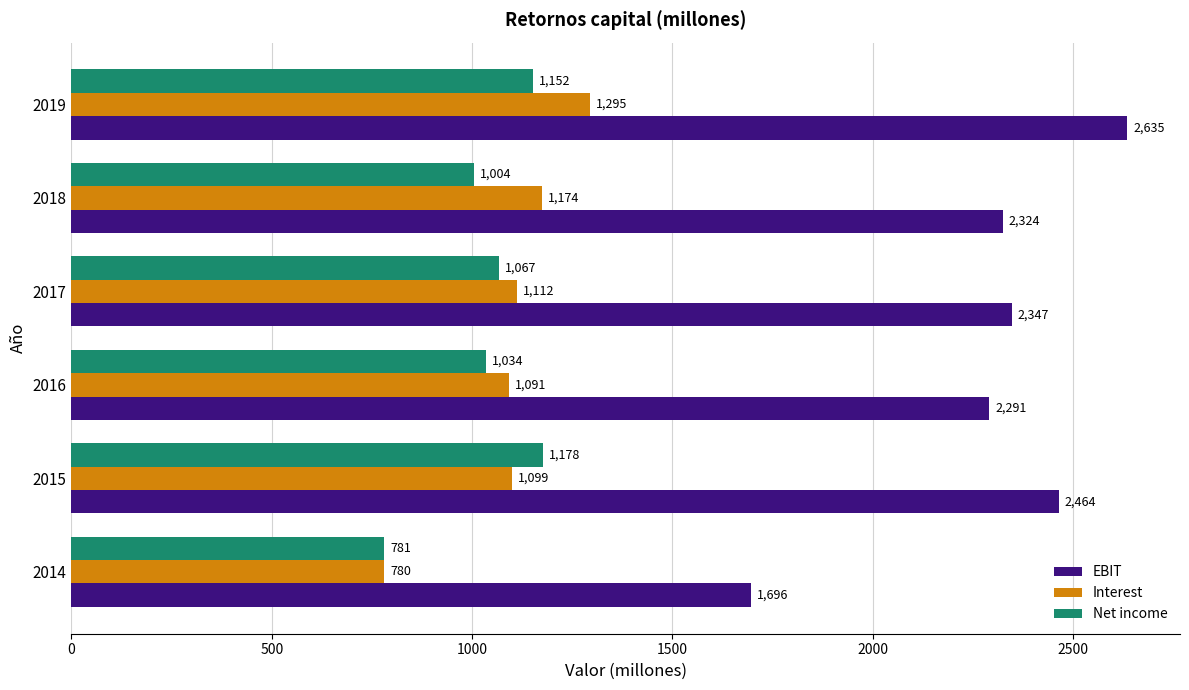

What is the minimum value for Net income?

781.0